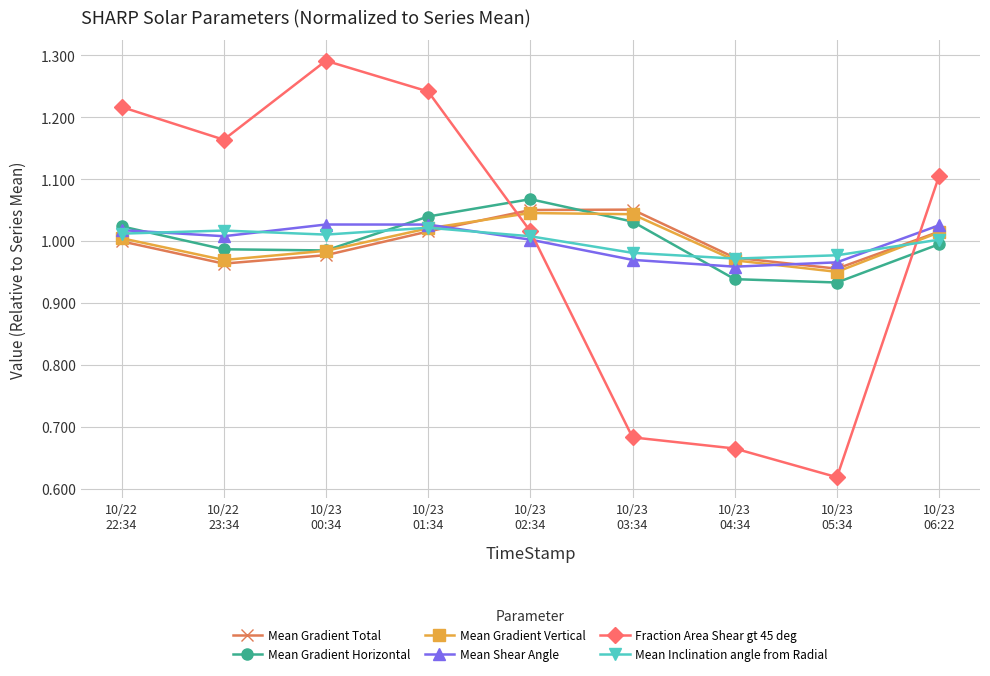

At which label is Mean Gradient Total closest to 1?

10/22
22:34